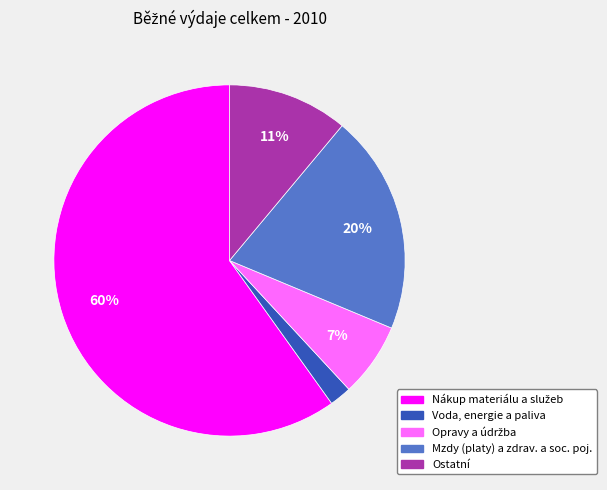

Does Mzdy (platy) a zdrav. a soc. poj. represent more than half of the total?

No